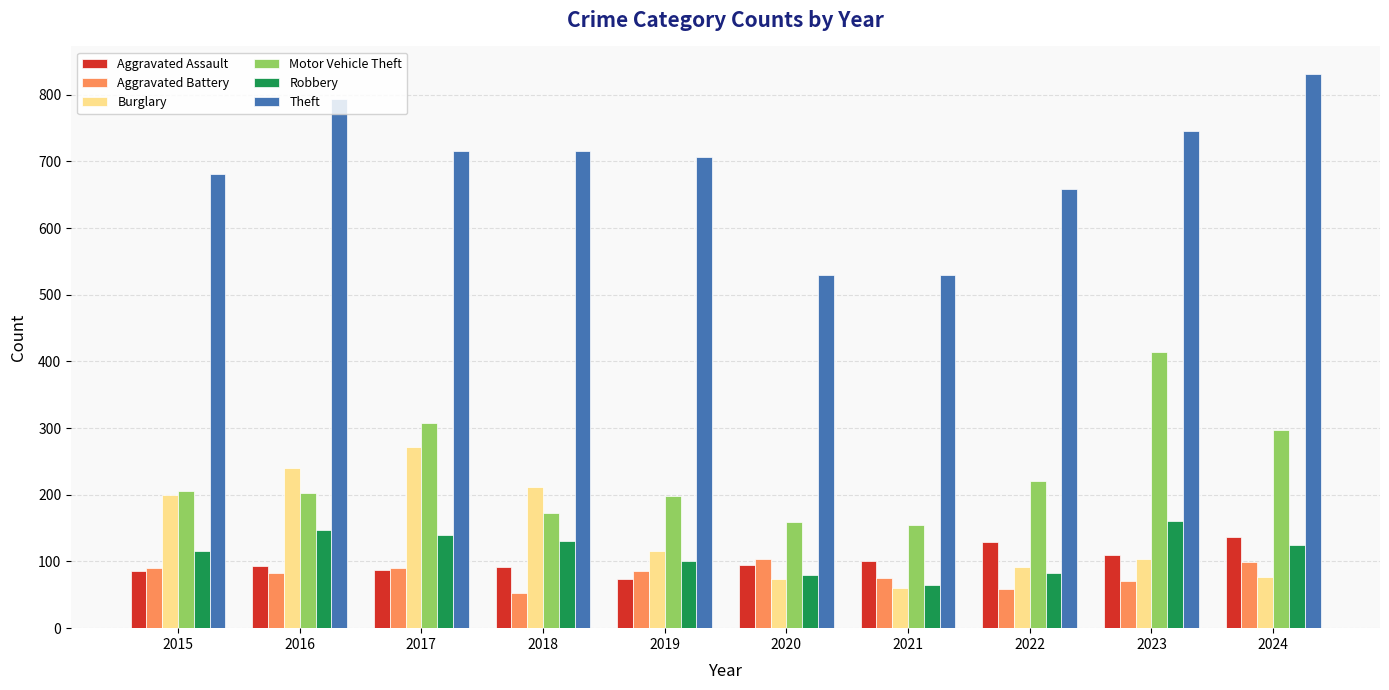

How many data points does each series have?

10